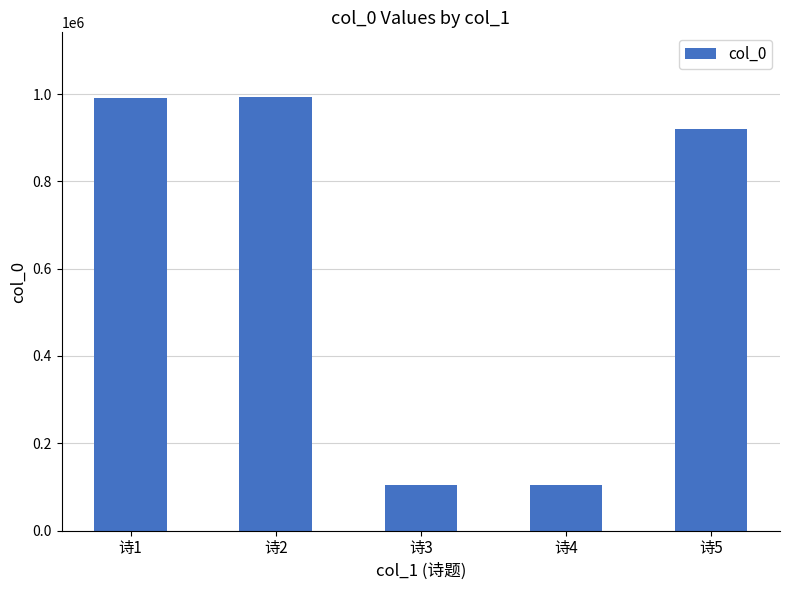

What is the value of the 1st bar from the left?

991960